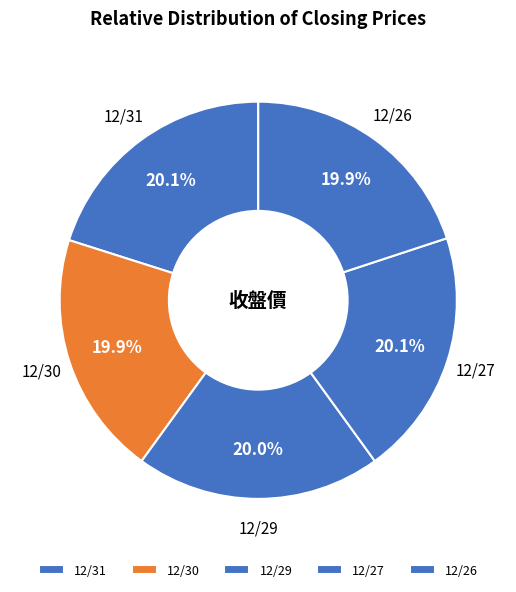

Is it true that 12/30 is 26% of the pie?

False